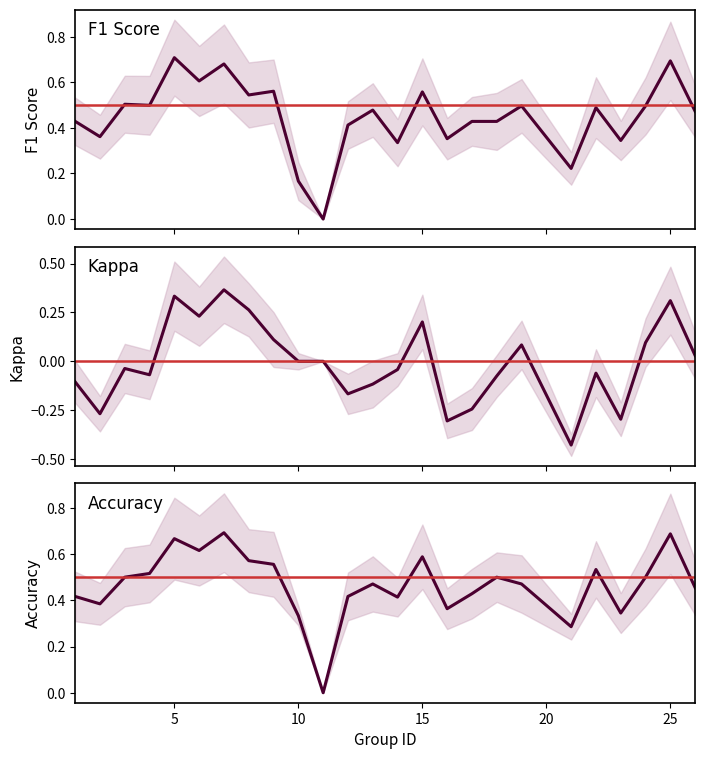

Is this an area chart (filled region under the line)?

No